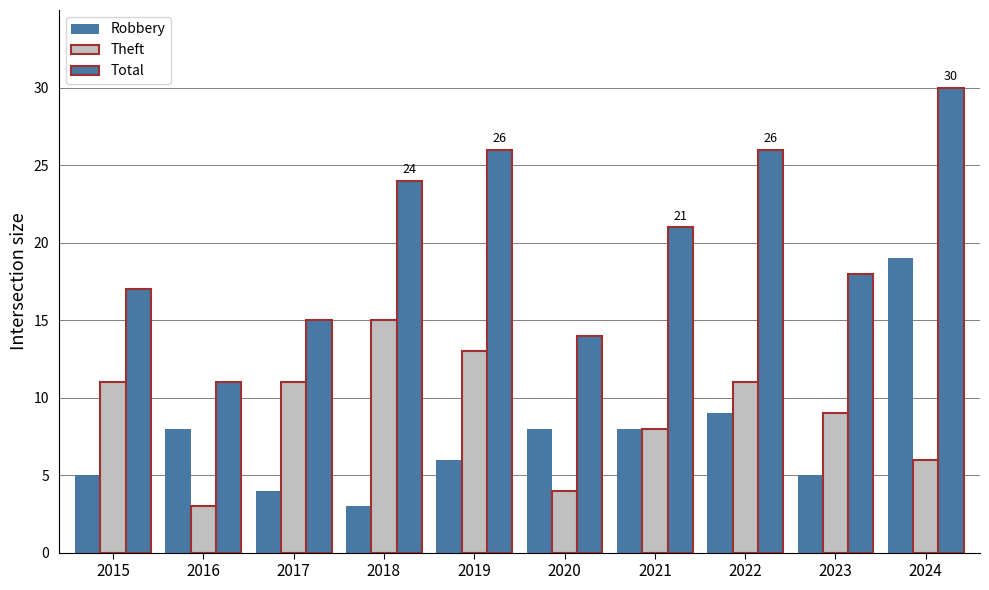

How many values in the Theft series are below 11?

5